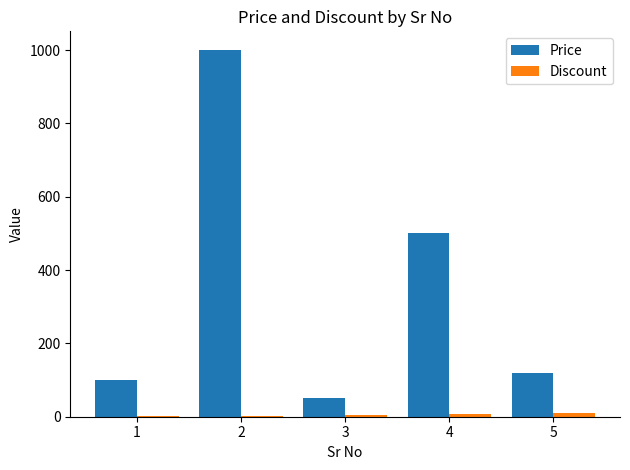

What is the average value of the Price series?

354